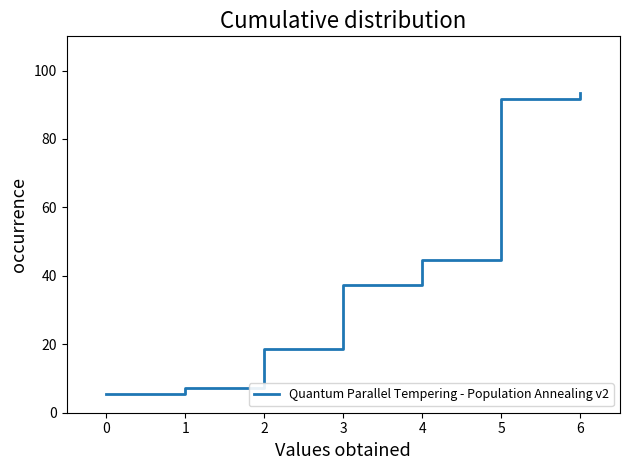

What is the difference between the maximum and minimum values?

88.0